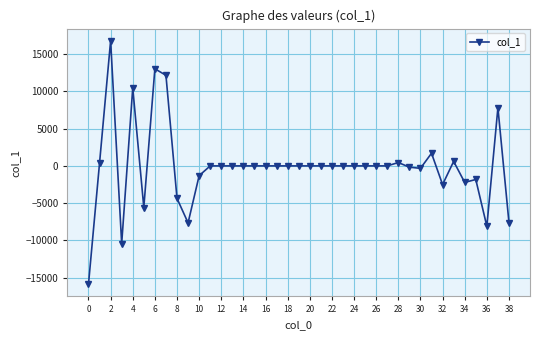

How many lines are shown in the chart?

1